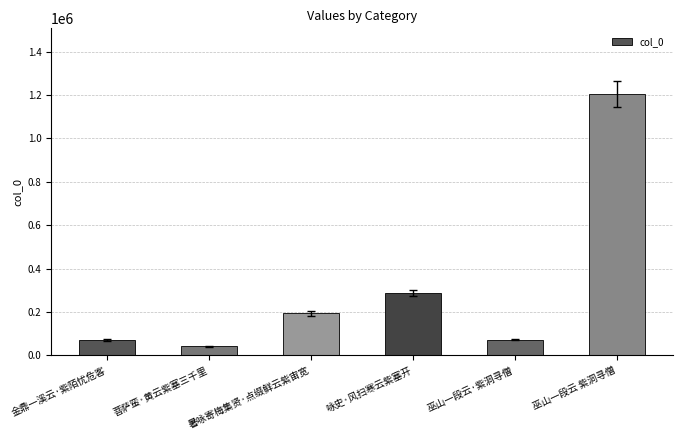

The value at 咏史·风扫寒云紫塞开 is 286465. True or false?

True